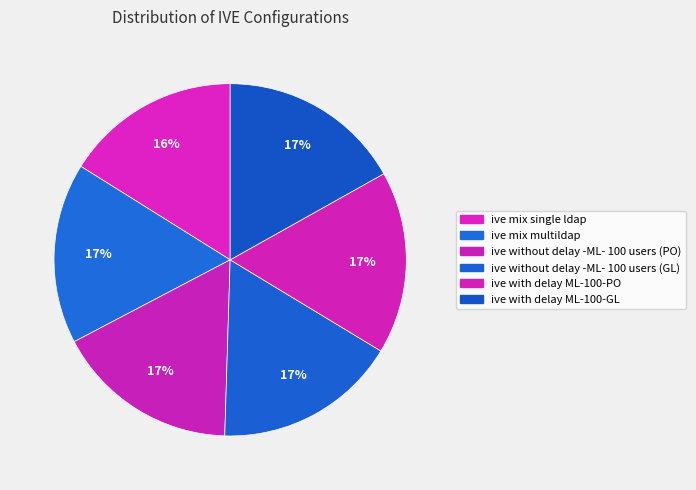

To the nearest percent, what is the difference between the ive without delay -ML- 100 users (PO) and ive mix single ldap slice percentages?

1%